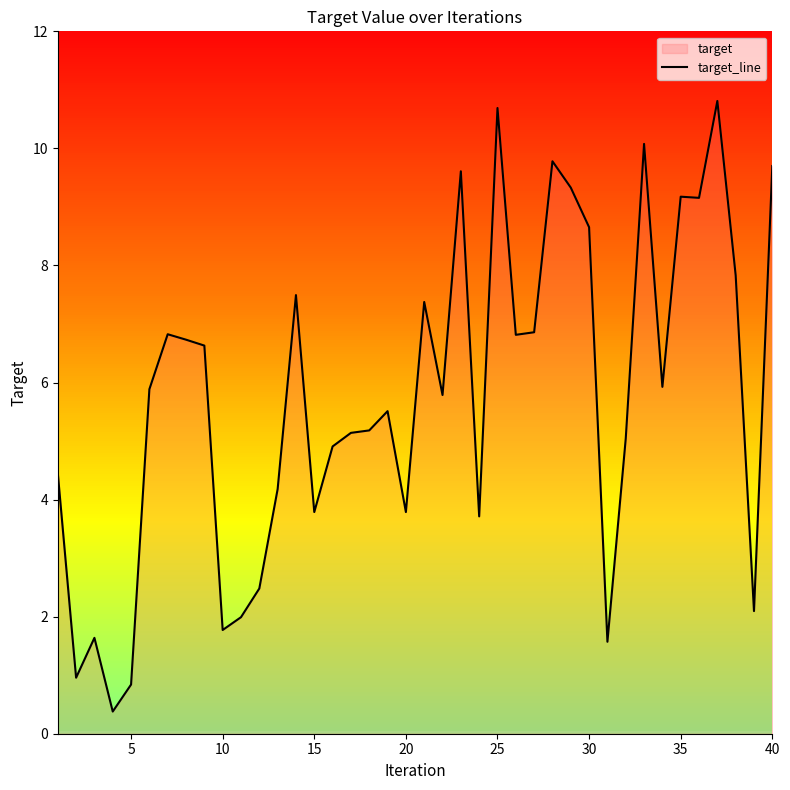

Between 35 and 25, which is larger?

25